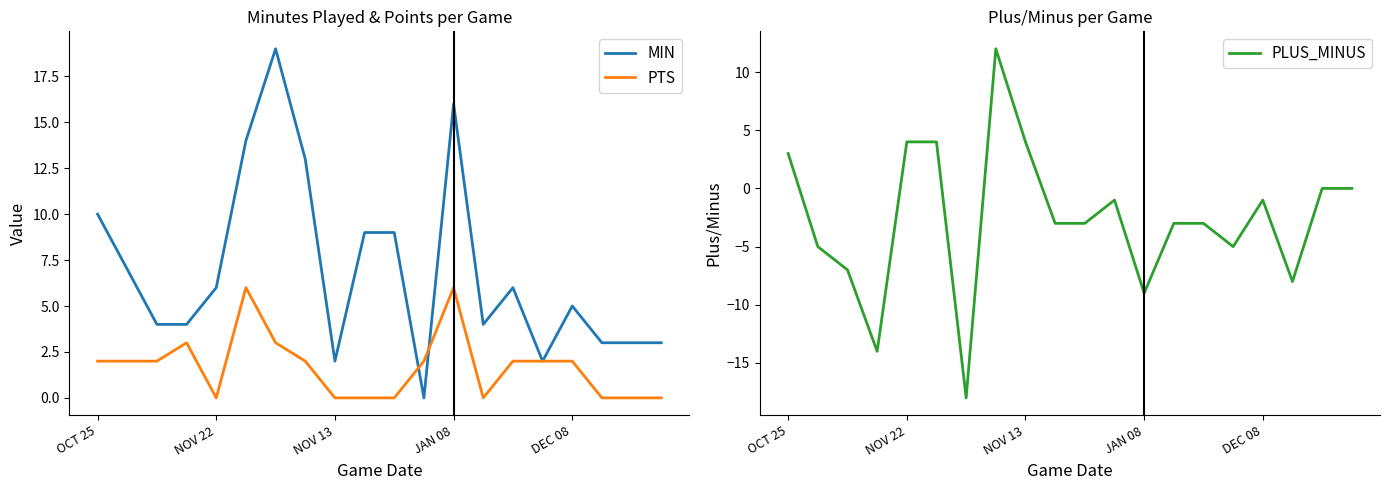

At which category does PLUS_MINUS reach its first local peak?

7